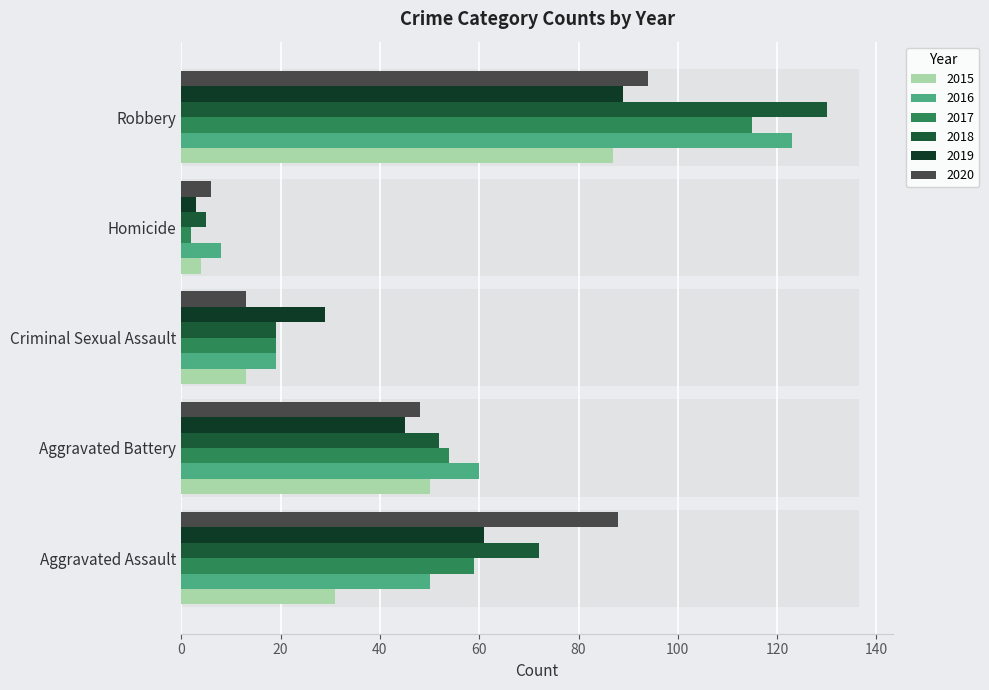

What is the value of the 2015 bar at the 3rd from the left?

13